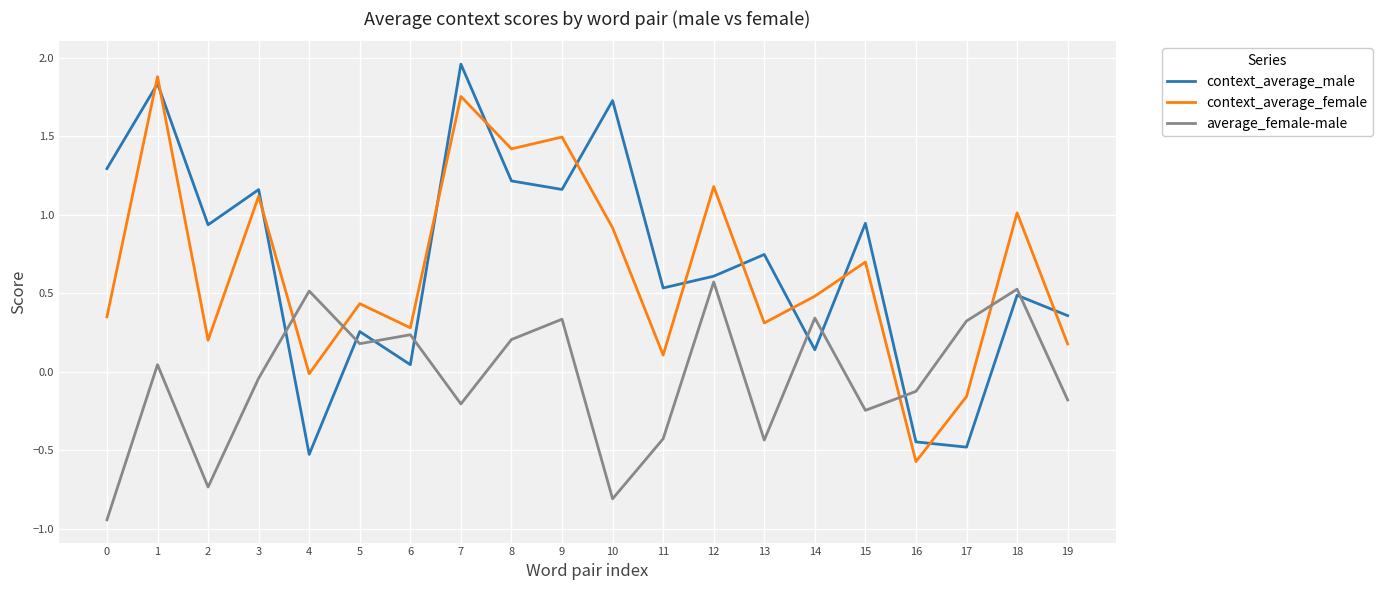

The value of context_average_female at 3 is 1.1. True or false?

True